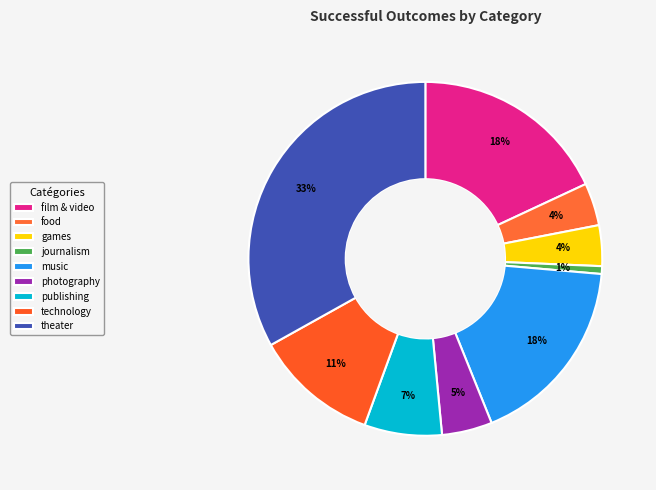

What percentage is the journalism slice, to the nearest percent?

1%